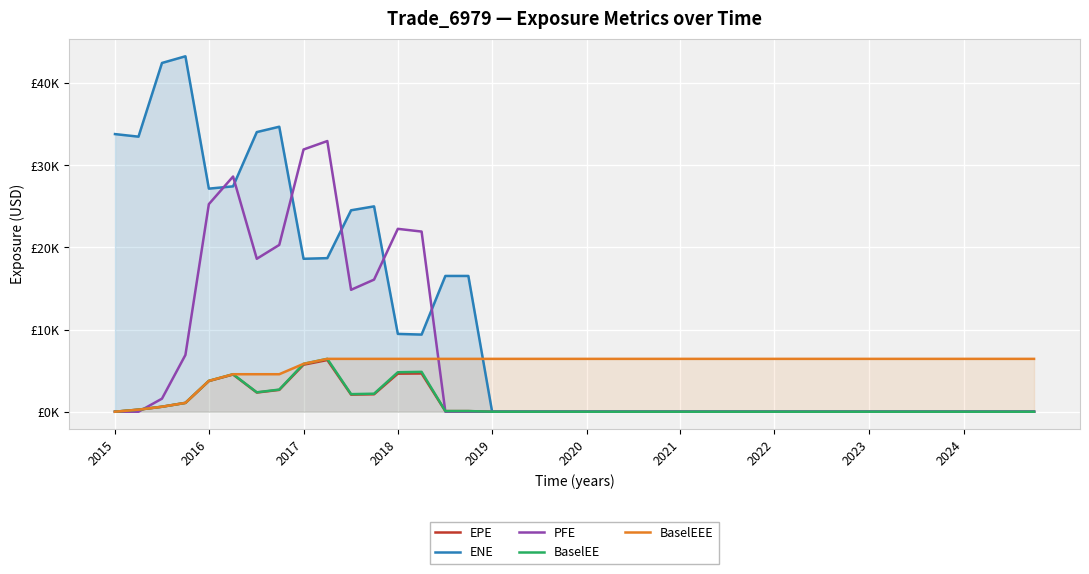

What are all the series names shown in the legend?

EPE, ENE, PFE, BaselEE, BaselEEE